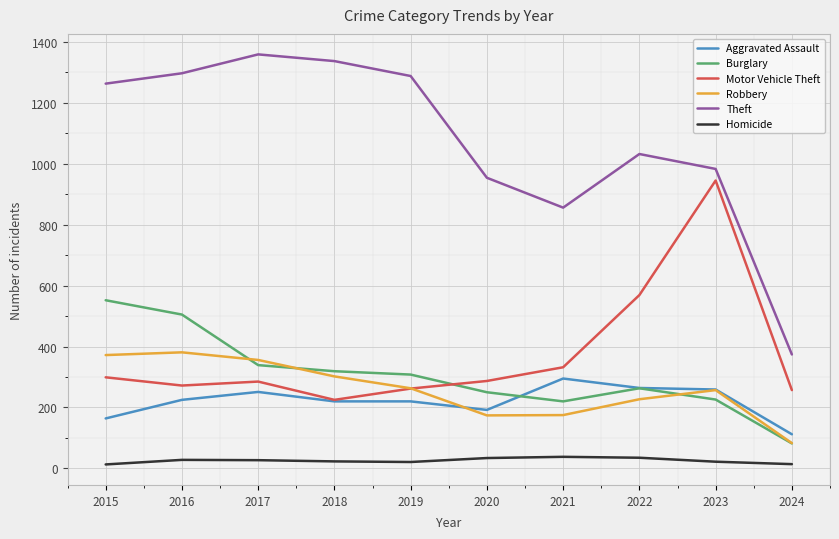

True or false: Theft and Motor Vehicle Theft intersect in this chart.

False